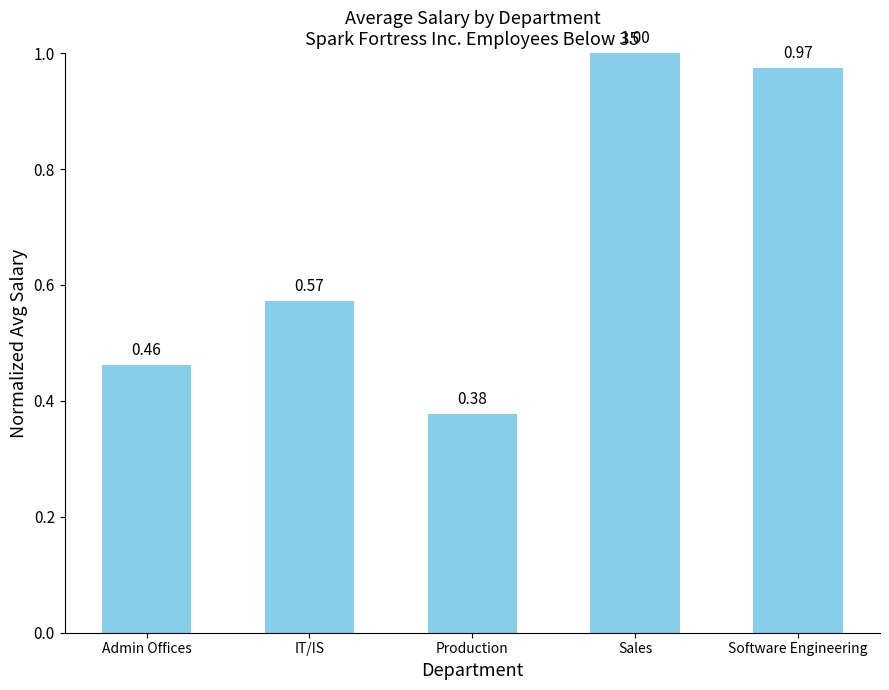

The chart shows a value of 1.7 at Sales. True or false?

False